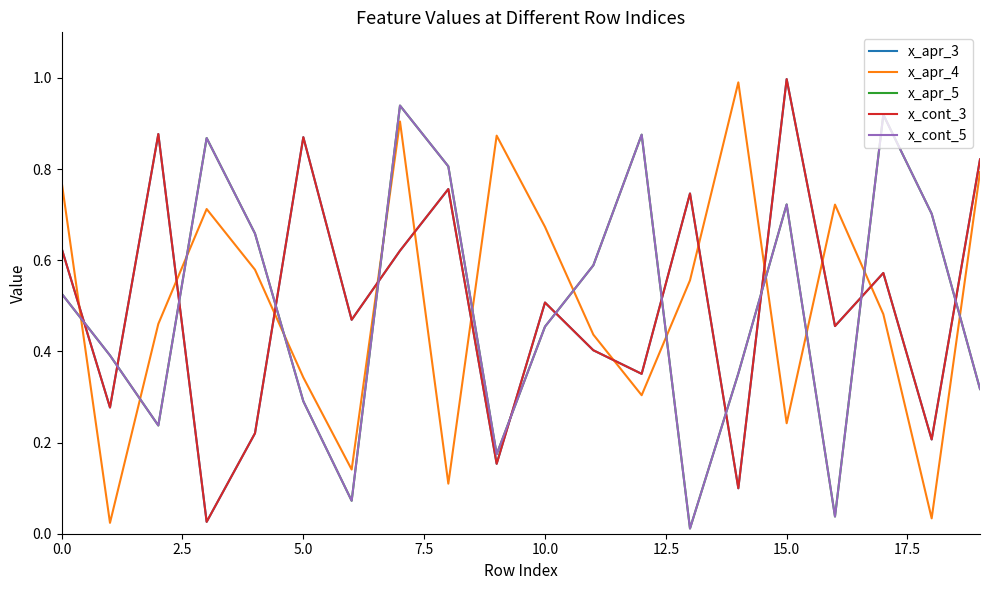

Reading left to right, list all the values displayed in this chart.

x_apr_3: 0.6	0.3	0.9	0.0	0.2	0.9	0.5	0.6	0.8	0.2	0.5	0.4	0.4	0.7	0.1	1.0	0.5	0.6	0.2	0.8
x_apr_4: 0.8	0.0	0.5	0.7	0.6	0.3	0.1	0.9	0.1	0.9	0.7	0.4	0.3	0.6	1.0	0.2	0.7	0.5	0.0	0.8
x_apr_5: 0.5	0.4	0.2	0.9	0.7	0.3	0.1	0.9	0.8	0.2	0.5	0.6	0.9	0.0	0.4	0.7	0.0	0.9	0.7	0.3
x_cont_3: 0.6	0.3	0.9	0.0	0.2	0.9	0.5	0.6	0.8	0.2	0.5	0.4	0.4	0.7	0.1	1.0	0.5	0.6	0.2	0.8
x_cont_5: 0.5	0.4	0.2	0.9	0.7	0.3	0.1	0.9	0.8	0.2	0.5	0.6	0.9	0.0	0.4	0.7	0.0	0.9	0.7	0.3